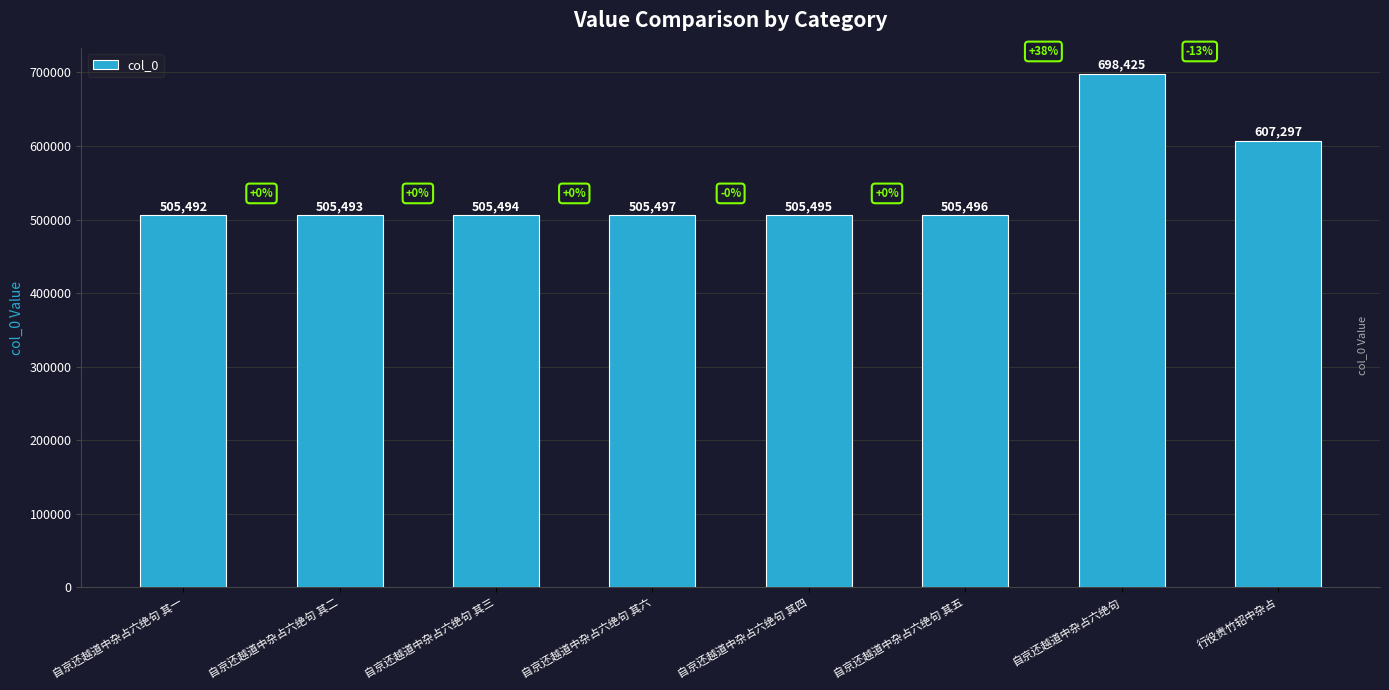

How many series are shown in this chart?

1